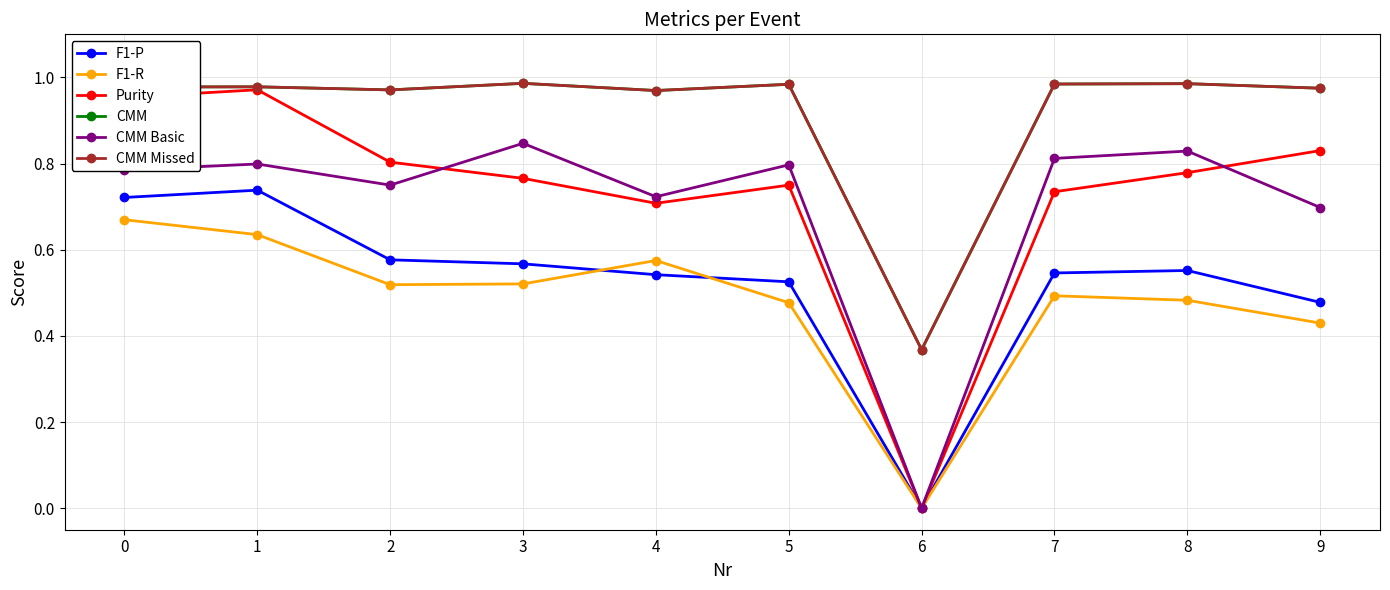

What is the sum of the CMM Missed values at 5 and 4?

2.0